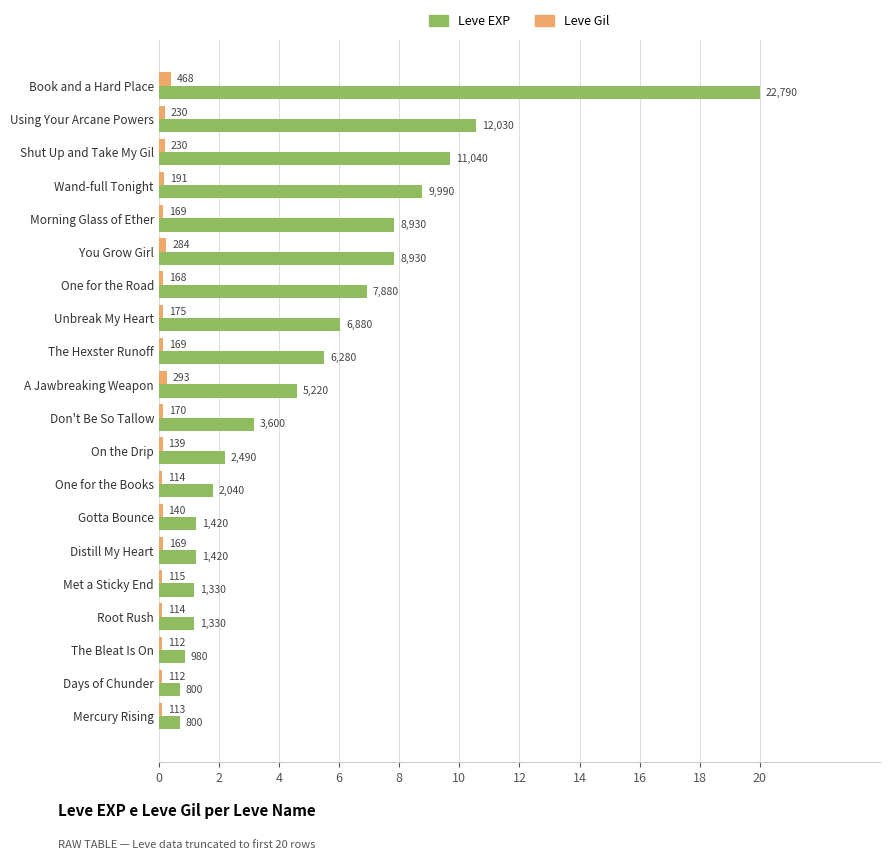

What are all the series names shown in the legend?

Leve EXP, Leve Gil